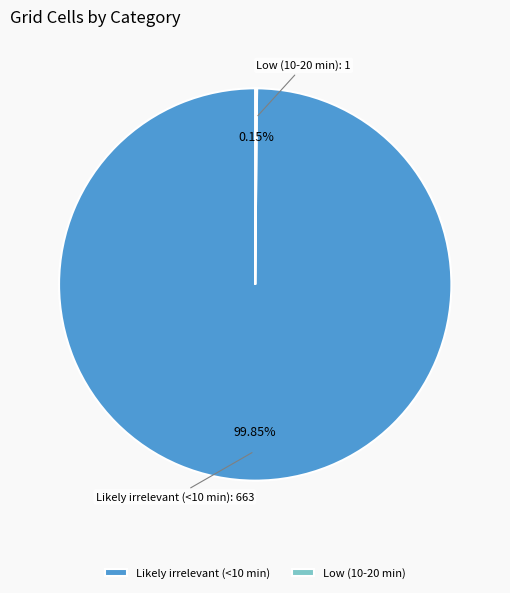

Does any single category account for the majority?

Yes